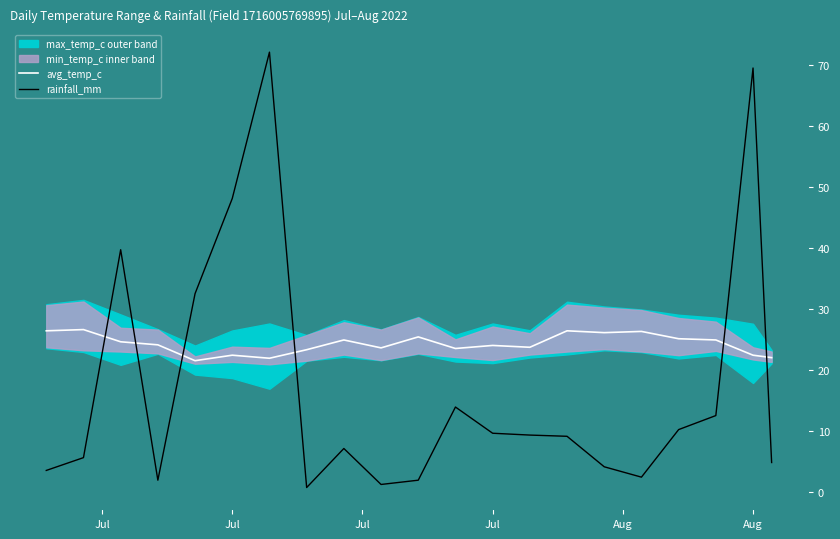

What is the value of the rainfall_mm point at the 9th from the left?

7.1